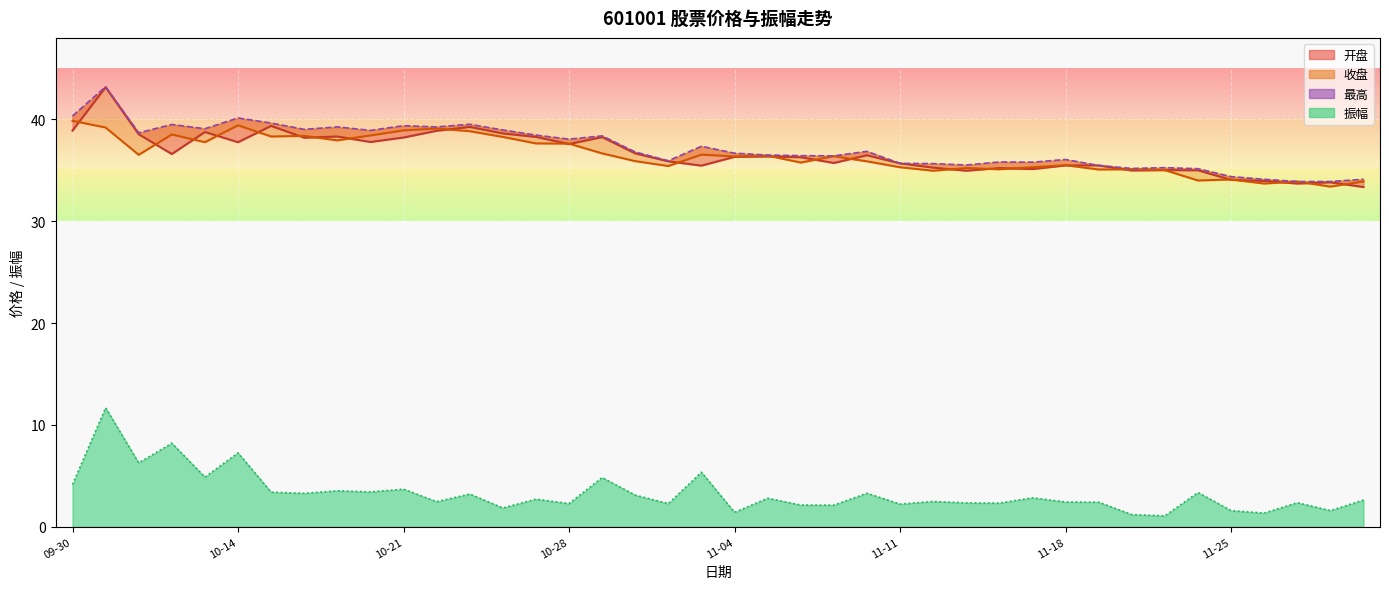

How many values are below 36?

15